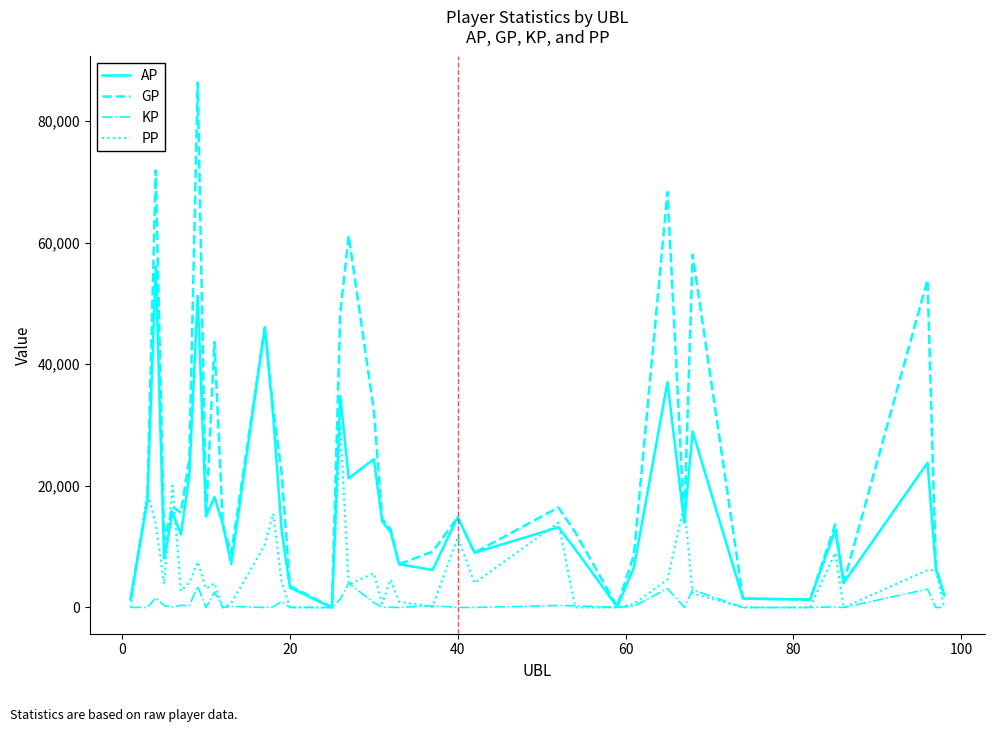

What is the highest value of the GP series?

86292.0